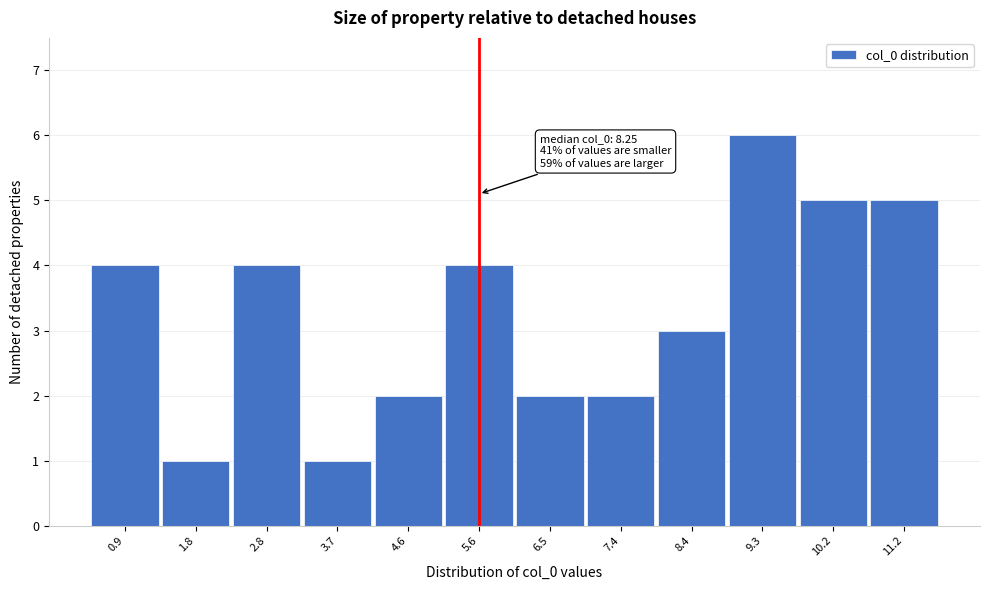

Reading left to right, transcribe all the data shown in this chart.

0.9=4	1.8=1	2.8=4	3.7=1	4.6=2	5.6=4	6.5=2	7.4=2	8.4=3	9.3=6	10.2=5	11.2=5